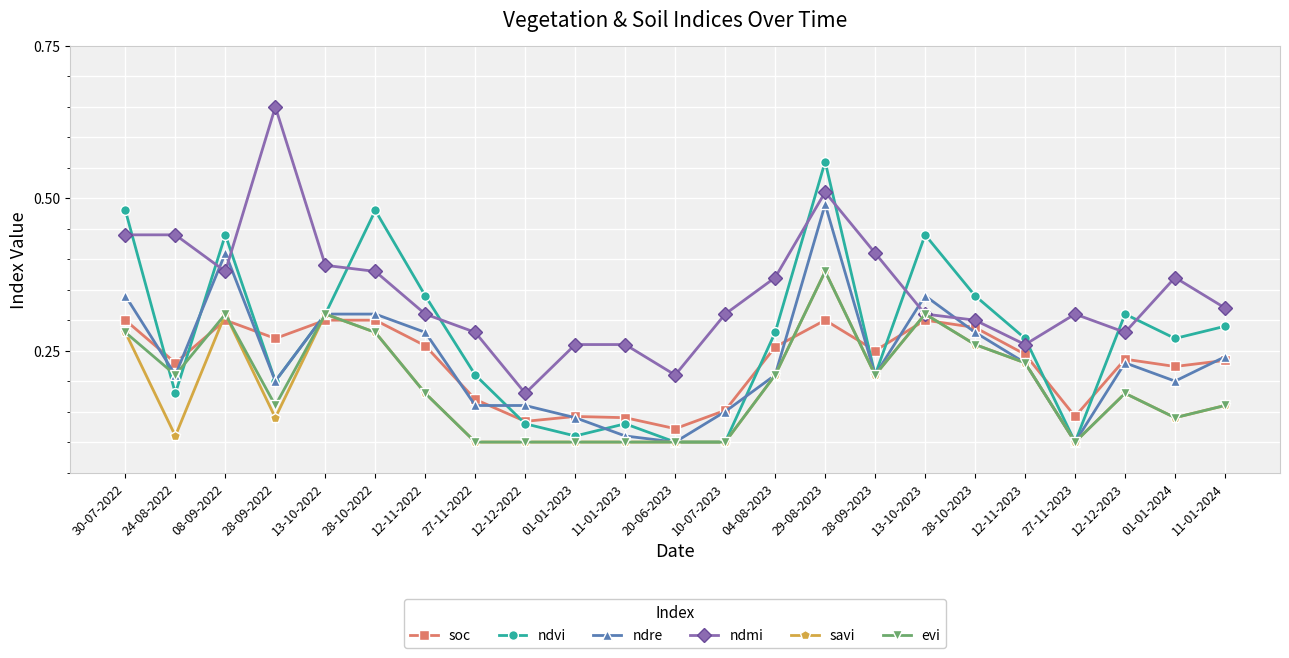

The evi series shows 0.1 at 11-01-2024. True or false?

False